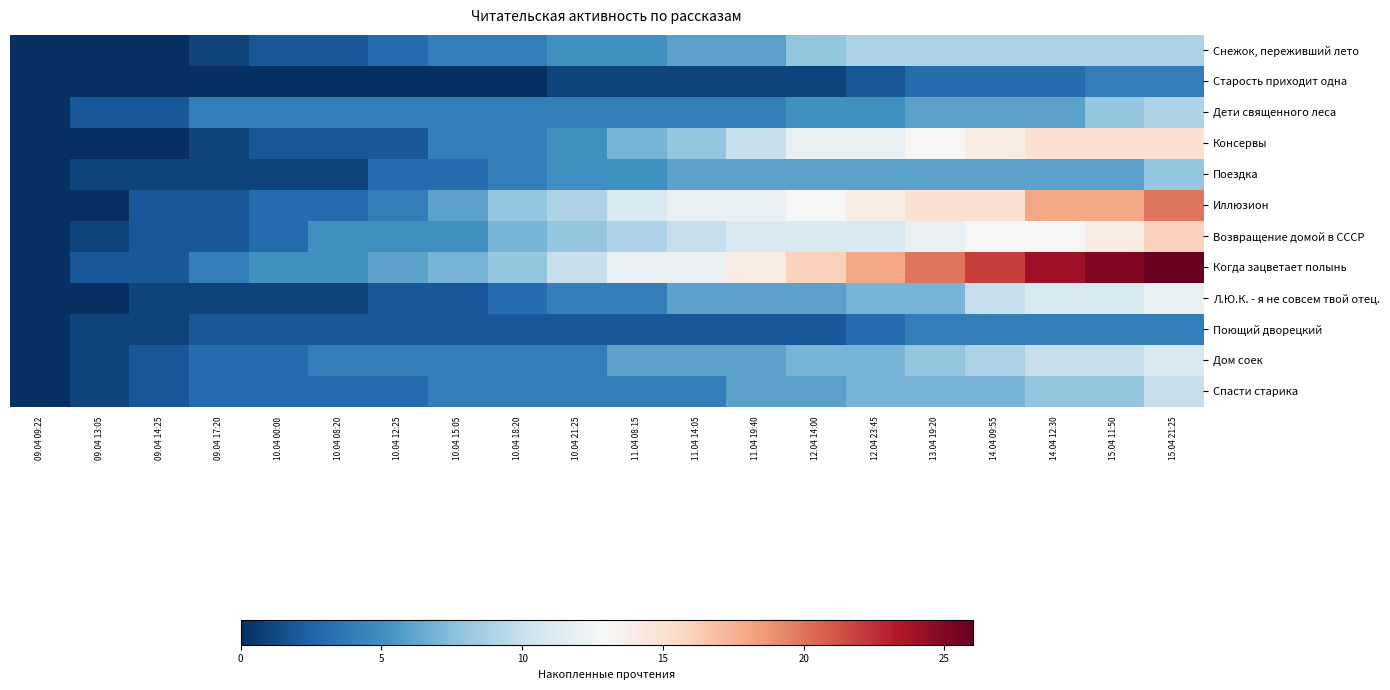

Reading left to right, list all the values displayed in this chart.

Снежок, переживший лето: 09.04 09:22=0	09.04 13:05=0	09.04 14:25=0	09.04 17:20=1	10.04 00:00=2	10.04 08:20=2	10.04 12:25=3	10.04 15:05=4	10.04 18:20=4	10.04 21:25=5	11.04 08:15=5	11.04 14:05=6	11.04 19:40=6	12.04 14:00=8	12.04 23:45=9	13.04 19:20=9	14.04 09:55=9	14.04 12:30=9	15.04 11:50=9	15.04 21:25=9
Старость приходит одна: 09.04 09:22=0	09.04 13:05=0	09.04 14:25=0	09.04 17:20=0	10.04 00:00=0	10.04 08:20=0	10.04 12:25=0	10.04 15:05=0	10.04 18:20=0	10.04 21:25=1	11.04 08:15=1	11.04 14:05=1	11.04 19:40=1	12.04 14:00=1	12.04 23:45=2	13.04 19:20=3	14.04 09:55=3	14.04 12:30=3	15.04 11:50=4	15.04 21:25=4
Дети священного леса: 09.04 09:22=0	09.04 13:05=2	09.04 14:25=2	09.04 17:20=4	10.04 00:00=4	10.04 08:20=4	10.04 12:25=4	10.04 15:05=4	10.04 18:20=4	10.04 21:25=4	11.04 08:15=4	11.04 14:05=4	11.04 19:40=4	12.04 14:00=5	12.04 23:45=5	13.04 19:20=6	14.04 09:55=6	14.04 12:30=6	15.04 11:50=8	15.04 21:25=9
Консервы: 09.04 09:22=0	09.04 13:05=0	09.04 14:25=0	09.04 17:20=1	10.04 00:00=2	10.04 08:20=2	10.04 12:25=2	10.04 15:05=4	10.04 18:20=4	10.04 21:25=5	11.04 08:15=7	11.04 14:05=8	11.04 19:40=10	12.04 14:00=12	12.04 23:45=12	13.04 19:20=13	14.04 09:55=14	14.04 12:30=15	15.04 11:50=15	15.04 21:25=15
Поездка: 09.04 09:22=0	09.04 13:05=1	09.04 14:25=1	09.04 17:20=1	10.04 00:00=1	10.04 08:20=1	10.04 12:25=3	10.04 15:05=3	10.04 18:20=4	10.04 21:25=5	11.04 08:15=5	11.04 14:05=6	11.04 19:40=6	12.04 14:00=6	12.04 23:45=6	13.04 19:20=6	14.04 09:55=6	14.04 12:30=6	15.04 11:50=6	15.04 21:25=8
Иллюзион: 09.04 09:22=0	09.04 13:05=0	09.04 14:25=2	09.04 17:20=2	10.04 00:00=3	10.04 08:20=3	10.04 12:25=4	10.04 15:05=6	10.04 18:20=8	10.04 21:25=9	11.04 08:15=11	11.04 14:05=12	11.04 19:40=12	12.04 14:00=13	12.04 23:45=14	13.04 19:20=15	14.04 09:55=15	14.04 12:30=18	15.04 11:50=18	15.04 21:25=20
Возвращение домой в СССР: 09.04 09:22=0	09.04 13:05=1	09.04 14:25=2	09.04 17:20=2	10.04 00:00=3	10.04 08:20=5	10.04 12:25=5	10.04 15:05=5	10.04 18:20=7	10.04 21:25=8	11.04 08:15=9	11.04 14:05=10	11.04 19:40=11	12.04 14:00=11	12.04 23:45=11	13.04 19:20=12	14.04 09:55=13	14.04 12:30=13	15.04 11:50=14	15.04 21:25=16
Когда зацветает полынь: 09.04 09:22=0	09.04 13:05=2	09.04 14:25=2	09.04 17:20=4	10.04 00:00=5	10.04 08:20=5	10.04 12:25=6	10.04 15:05=7	10.04 18:20=8	10.04 21:25=10	11.04 08:15=12	11.04 14:05=12	11.04 19:40=14	12.04 14:00=16	12.04 23:45=18	13.04 19:20=20	14.04 09:55=22	14.04 12:30=24	15.04 11:50=25	15.04 21:25=26
Л.Ю.К. - я не совсем твой отец.: 09.04 09:22=0	09.04 13:05=0	09.04 14:25=1	09.04 17:20=1	10.04 00:00=1	10.04 08:20=1	10.04 12:25=2	10.04 15:05=2	10.04 18:20=3	10.04 21:25=4	11.04 08:15=4	11.04 14:05=6	11.04 19:40=6	12.04 14:00=6	12.04 23:45=7	13.04 19:20=7	14.04 09:55=10	14.04 12:30=11	15.04 11:50=11	15.04 21:25=12
Поющий дворецкий: 09.04 09:22=0	09.04 13:05=1	09.04 14:25=1	09.04 17:20=2	10.04 00:00=2	10.04 08:20=2	10.04 12:25=2	10.04 15:05=2	10.04 18:20=2	10.04 21:25=2	11.04 08:15=2	11.04 14:05=2	11.04 19:40=2	12.04 14:00=2	12.04 23:45=3	13.04 19:20=4	14.04 09:55=4	14.04 12:30=4	15.04 11:50=4	15.04 21:25=4
Дом соек: 09.04 09:22=0	09.04 13:05=1	09.04 14:25=2	09.04 17:20=3	10.04 00:00=3	10.04 08:20=4	10.04 12:25=4	10.04 15:05=4	10.04 18:20=4	10.04 21:25=4	11.04 08:15=6	11.04 14:05=6	11.04 19:40=6	12.04 14:00=7	12.04 23:45=7	13.04 19:20=8	14.04 09:55=9	14.04 12:30=10	15.04 11:50=10	15.04 21:25=11
Спасти старика: 09.04 09:22=0	09.04 13:05=1	09.04 14:25=2	09.04 17:20=3	10.04 00:00=3	10.04 08:20=3	10.04 12:25=3	10.04 15:05=4	10.04 18:20=4	10.04 21:25=4	11.04 08:15=4	11.04 14:05=4	11.04 19:40=6	12.04 14:00=6	12.04 23:45=7	13.04 19:20=7	14.04 09:55=7	14.04 12:30=8	15.04 11:50=8	15.04 21:25=10